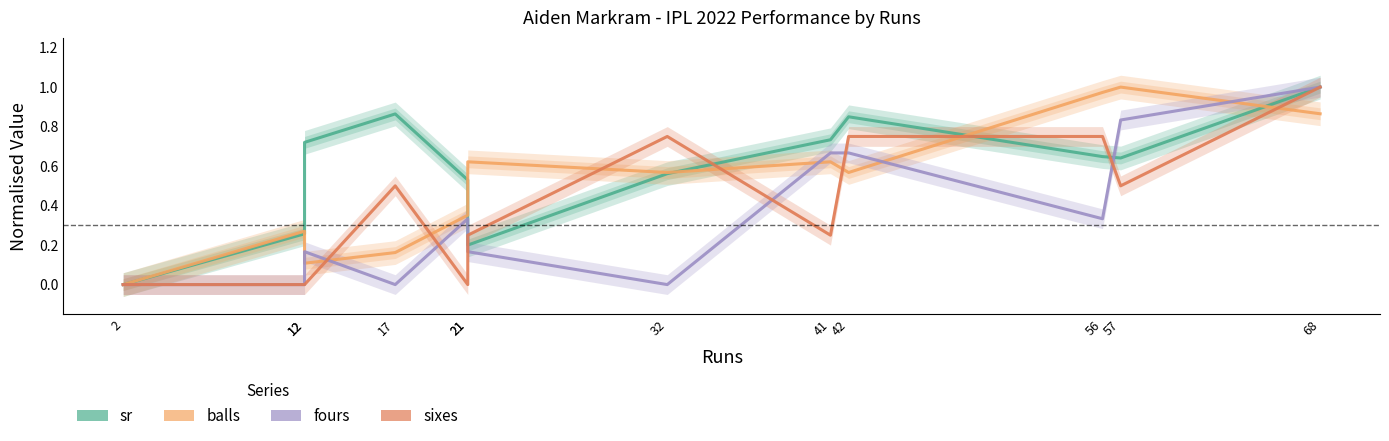

In sixes, how many points are higher than both neighbors (excluding endpoints)?

2